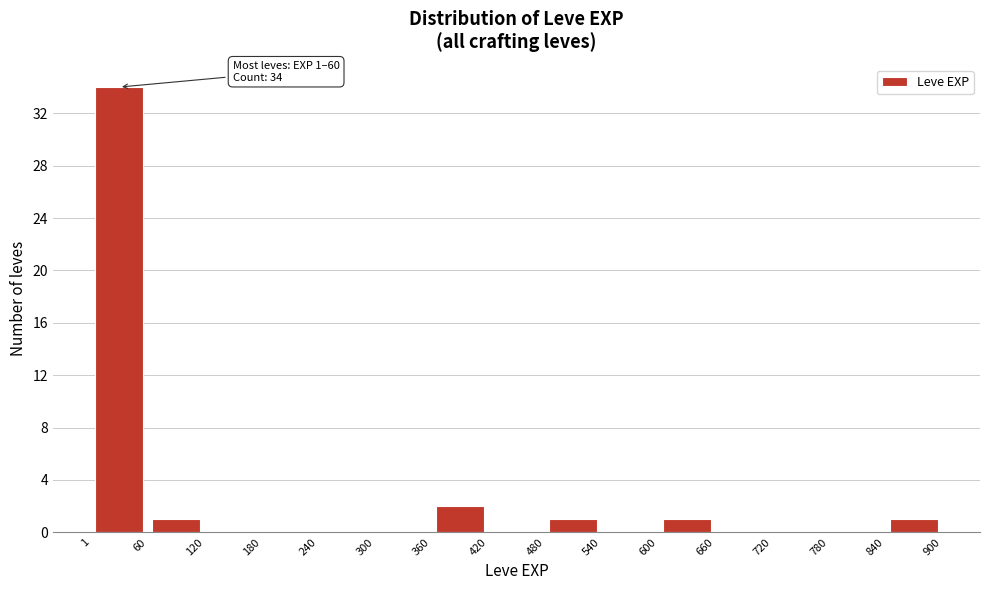

Which range on the x-axis has the tallest bar?

1 to 60